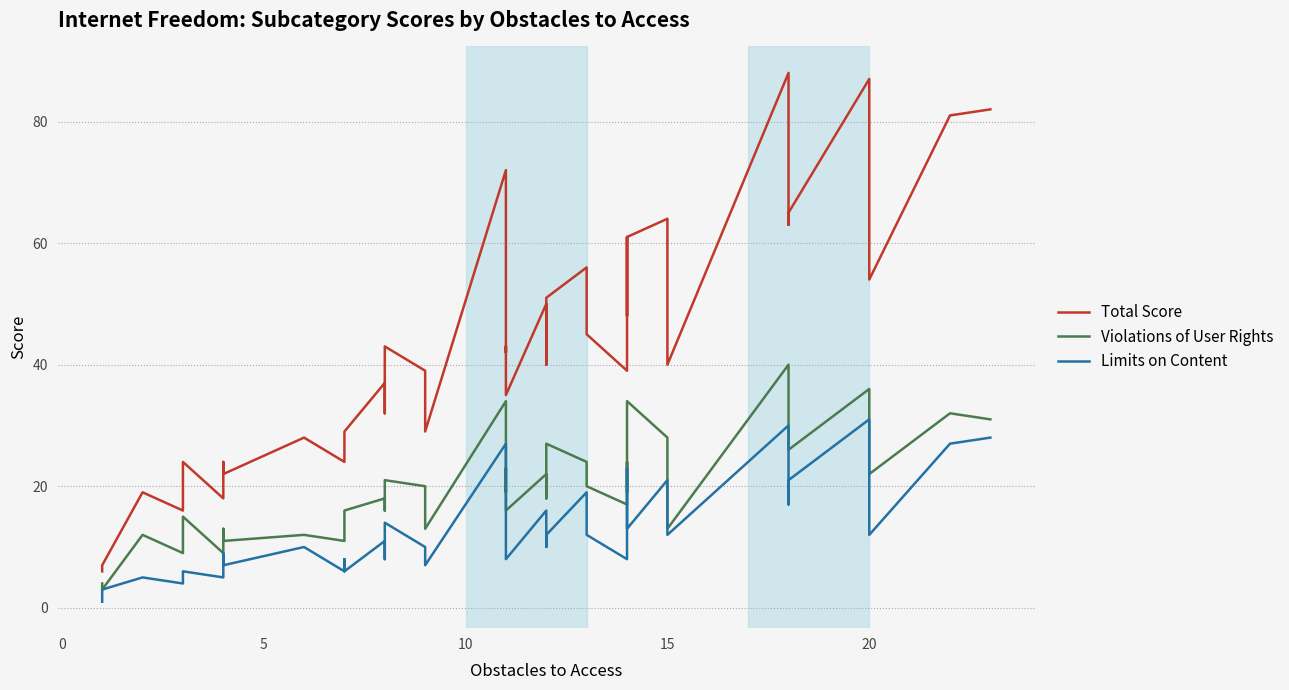

Reading left to right, transcribe all the data shown in this chart.

Total Score: 6	7	19	16	24	18	23	24	22	28	24	27	29	37	32	43	39	29	72	42	43	35	50	40	51	56	45	39	61	48	61	64	40	88	63	65	87	54	81	82
Violations of User Rights: 4	3	12	9	15	9	13	11	11	12	11	12	16	18	16	21	20	13	34	19	23	16	22	18	27	24	20	17	24	19	34	28	13	40	28	26	36	22	32	31
Limits on Content: 1	3	5	4	6	5	6	9	7	10	6	8	6	11	8	14	10	7	27	12	9	8	16	10	12	19	12	8	23	15	13	21	12	30	17	21	31	12	27	28